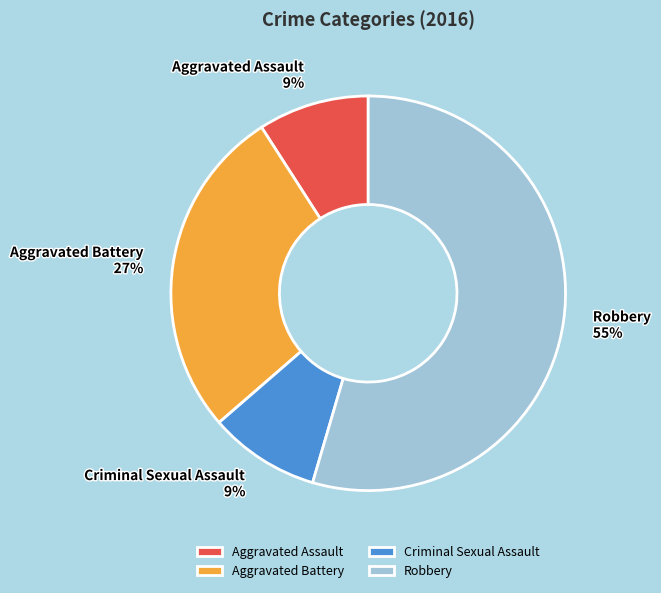

Which slice is the largest?

Robbery